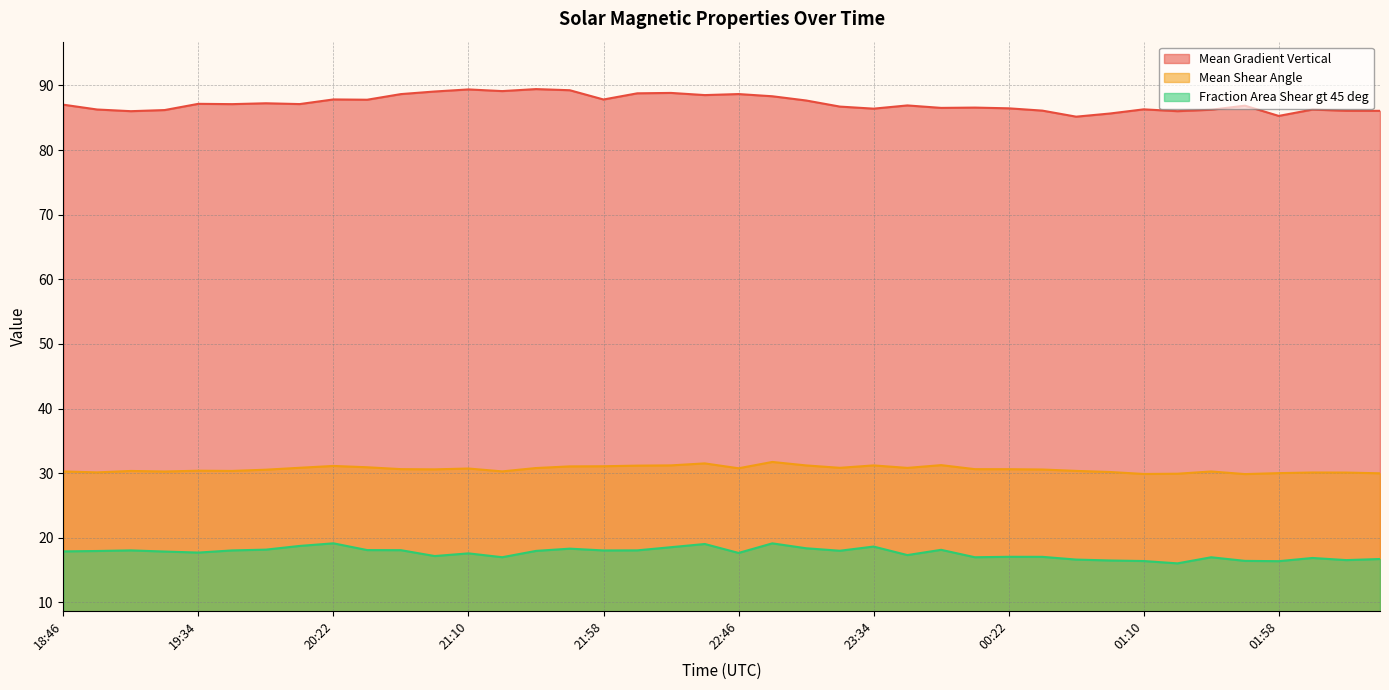

What are all the series names shown in the legend?

Mean Gradient Vertical, Mean Shear Angle, Fraction Area Shear gt 45 deg